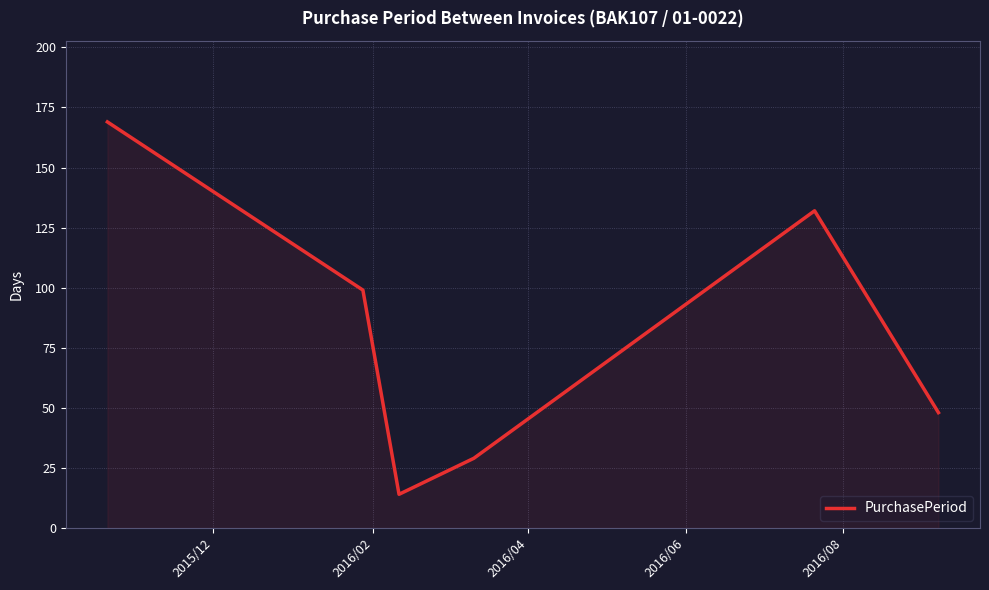

What is the sum of all values?

491